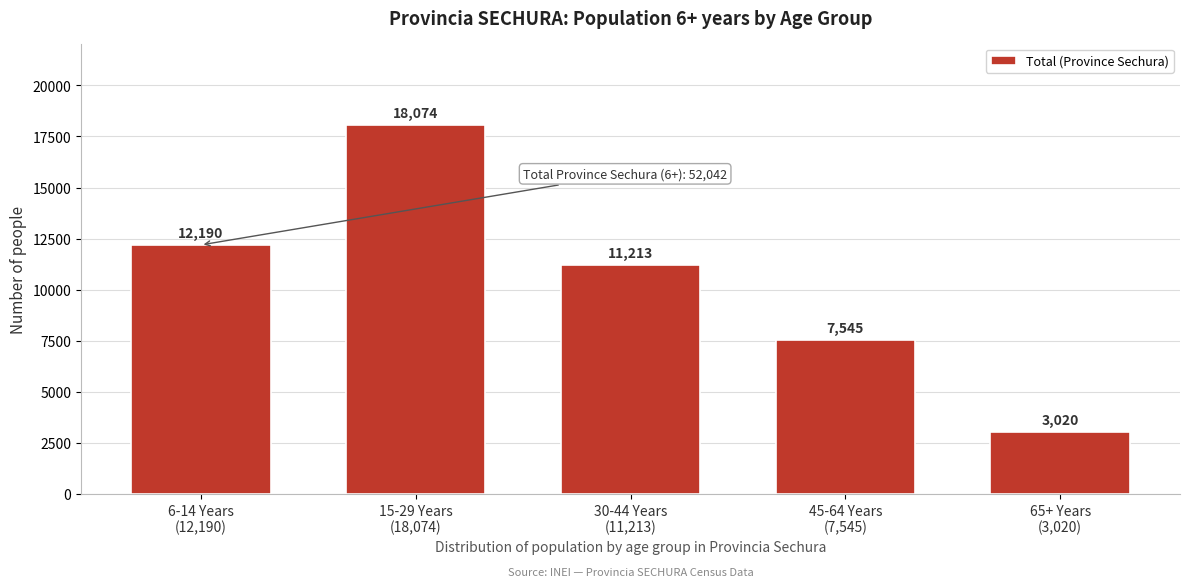

Reading left to right, list all the values displayed in this chart.

12190	18074	11213	7545	3020